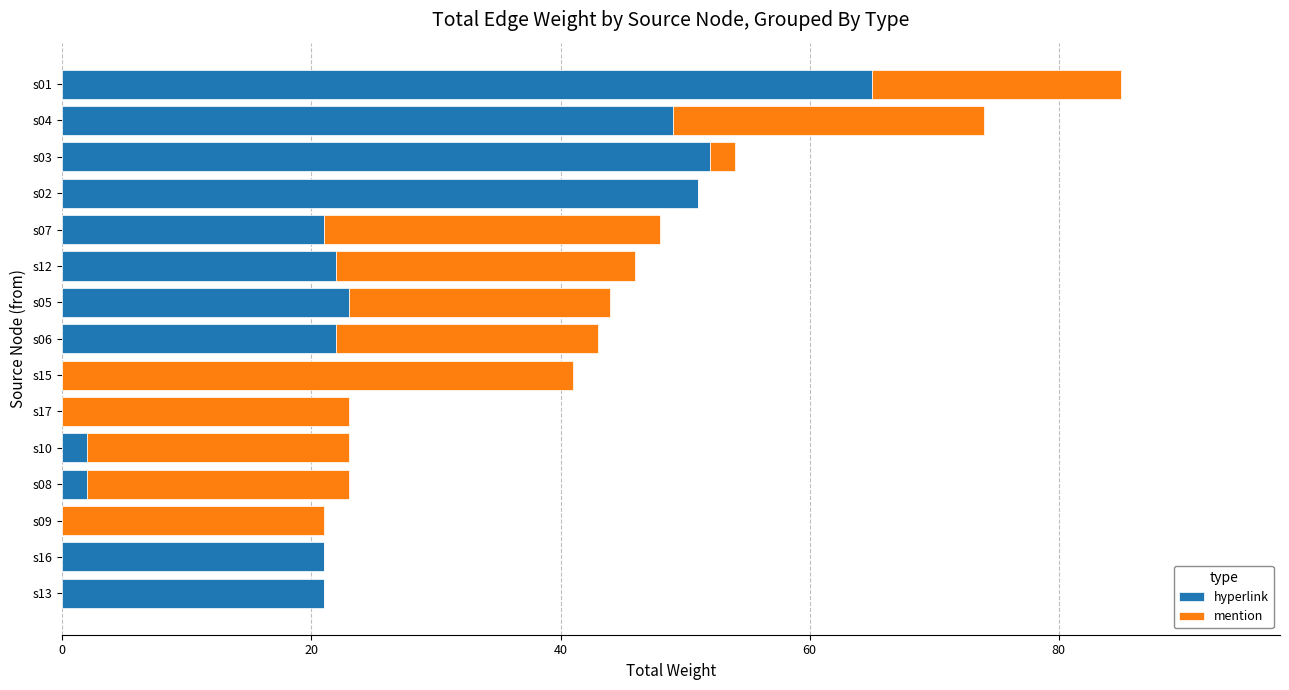

At which category is the sum across all series the highest?

s01